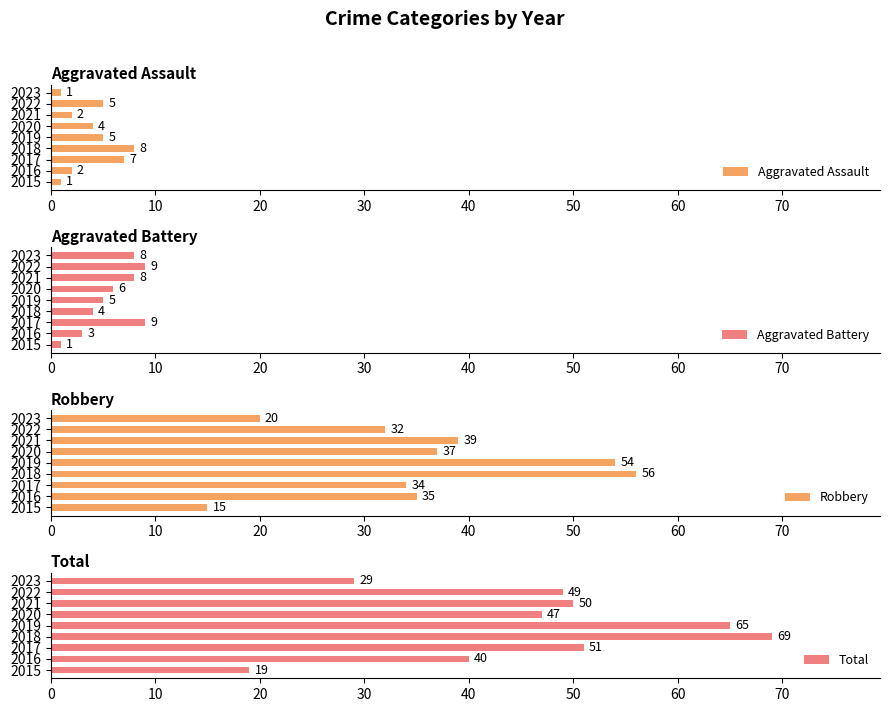

Reading left to right, transcribe all the data shown in this chart.

Aggravated Assault: 1	2	7	8	5	4	2	5	1
Aggravated Battery: 1	3	9	4	5	6	8	9	8
Robbery: 15	35	34	56	54	37	39	32	20
Total: 19	40	51	69	65	47	50	49	29